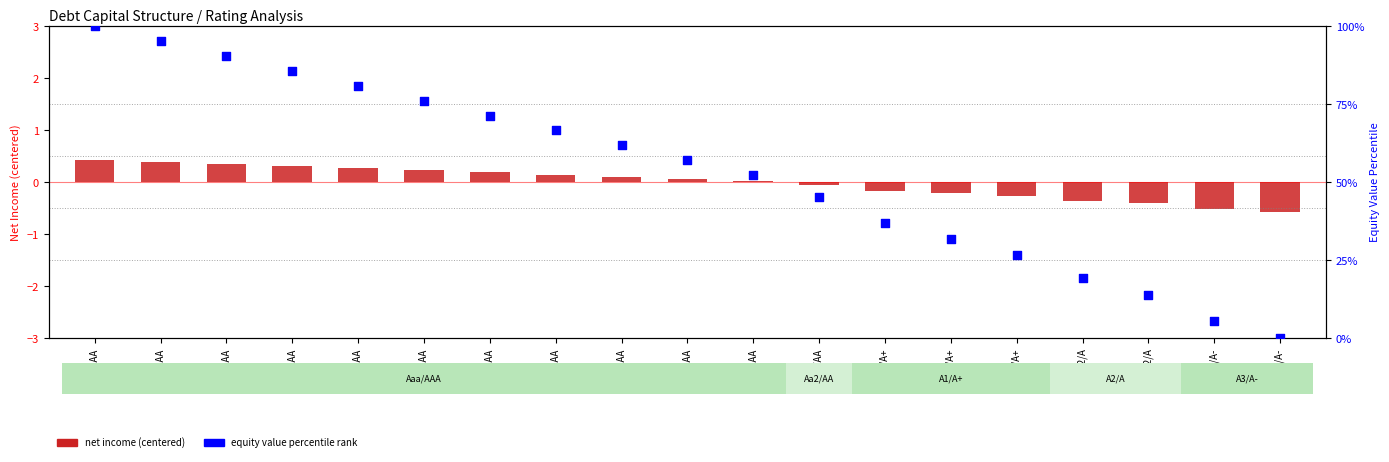

At which category is the sum across all series the highest?

Aaa/AAA